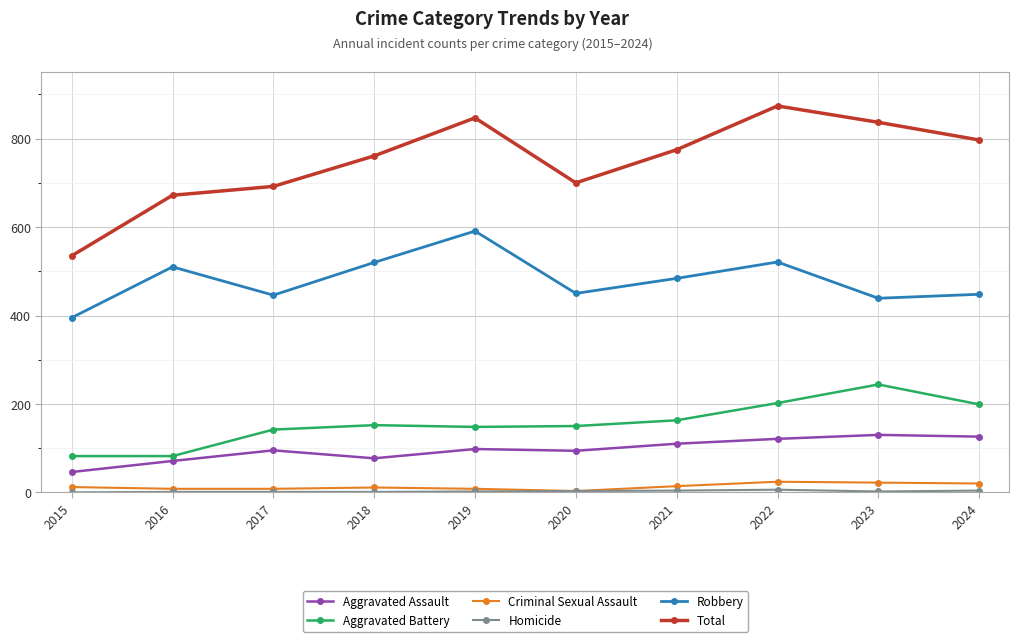

What is the approximate value of Robbery at 2015, to the nearest 10?

400